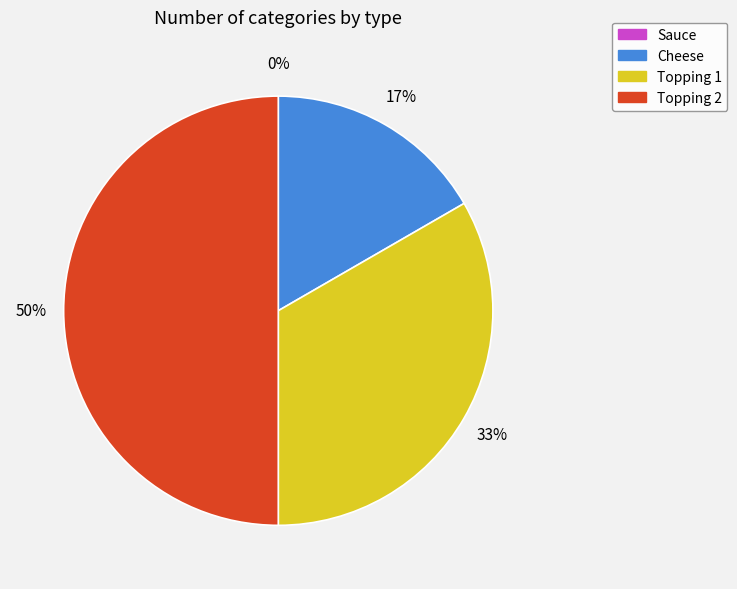

What is the change in value from Sauce to Cheese?

+1